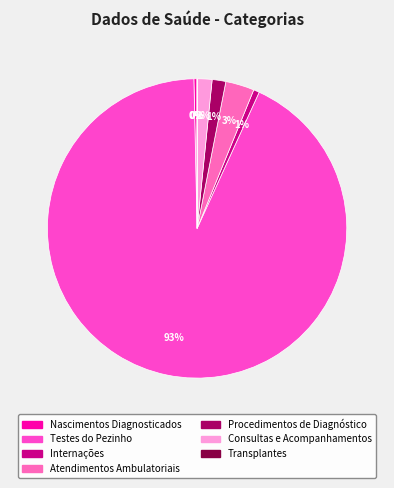

Which slice is the largest?

Testes do Pezinho